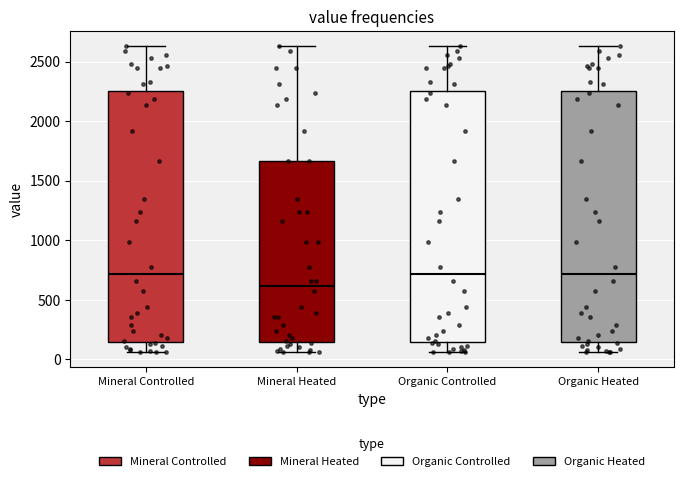

Which box has the lowest median line?

Mineral Heated